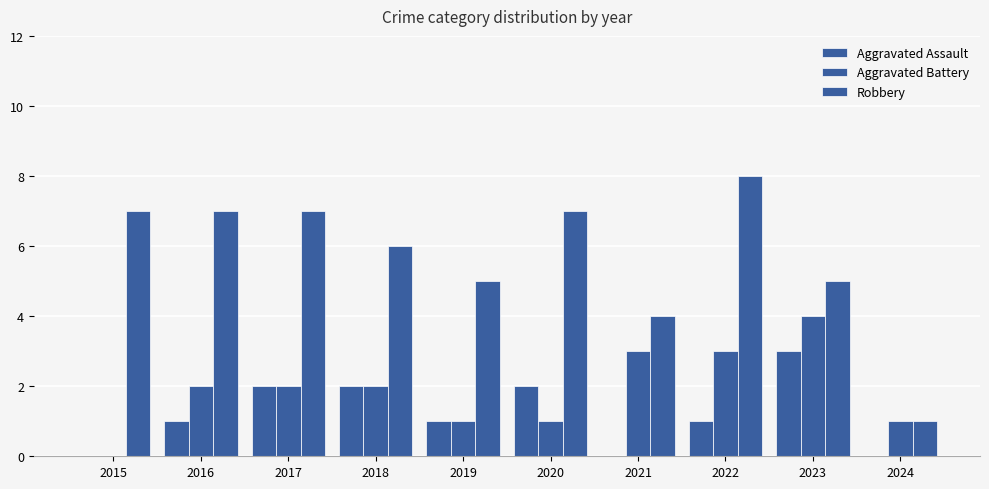

Is it true that Robbery equals 5 at 2016?

False